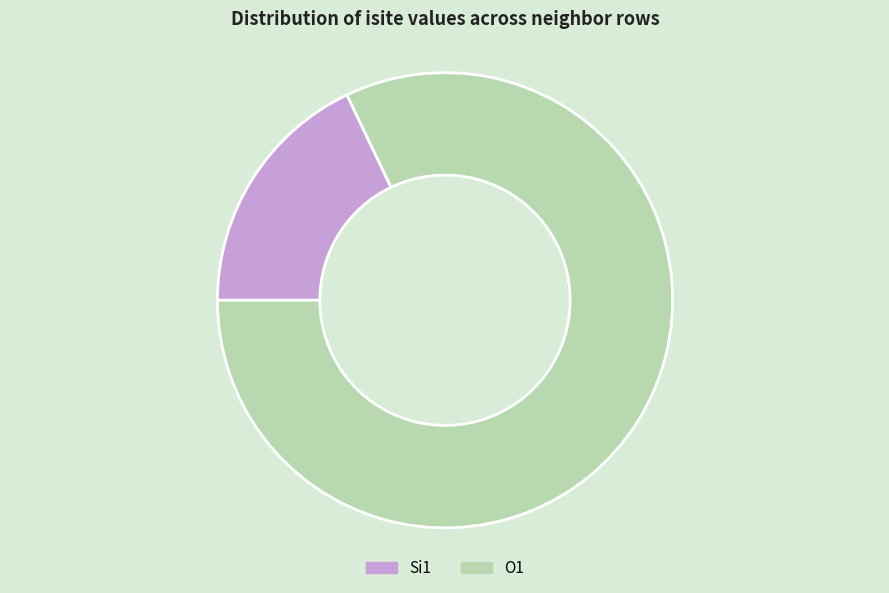

Do Si1 and O1 together represent more than half of the pie?

Yes